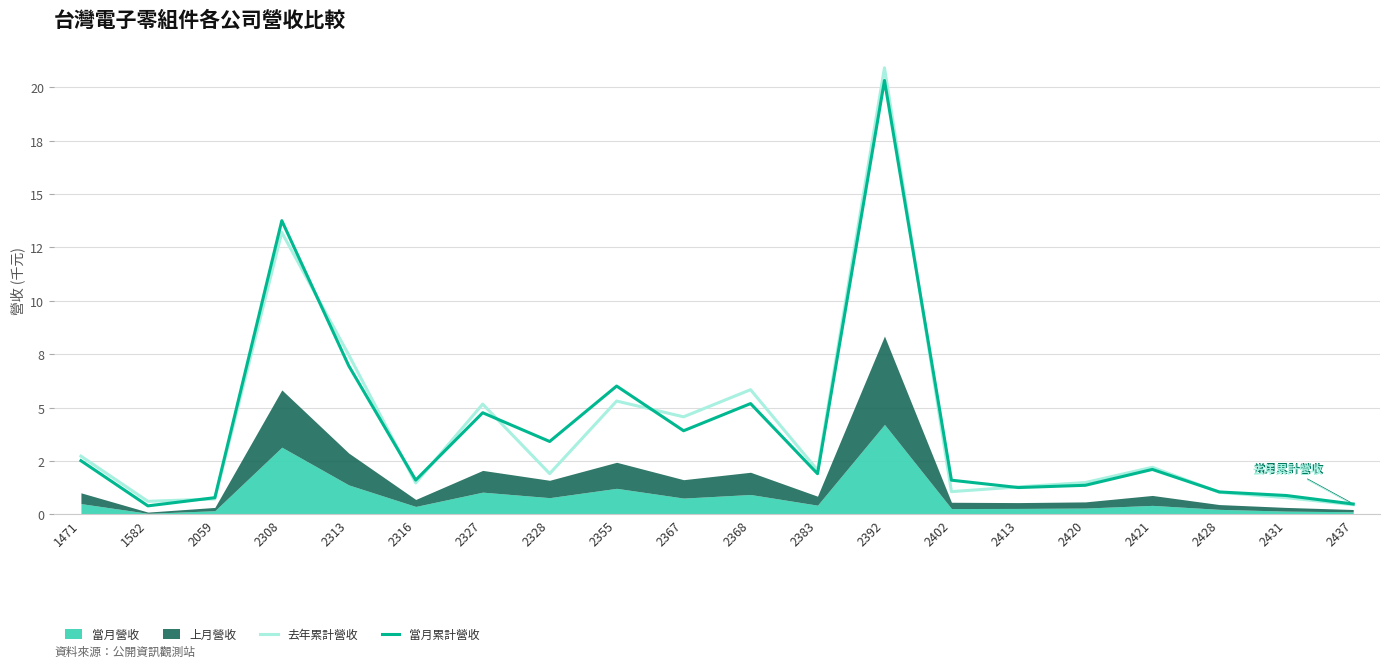

After their last crossing, which series has the higher values: 當月累計營收 or 去年累計營收?

當月累計營收